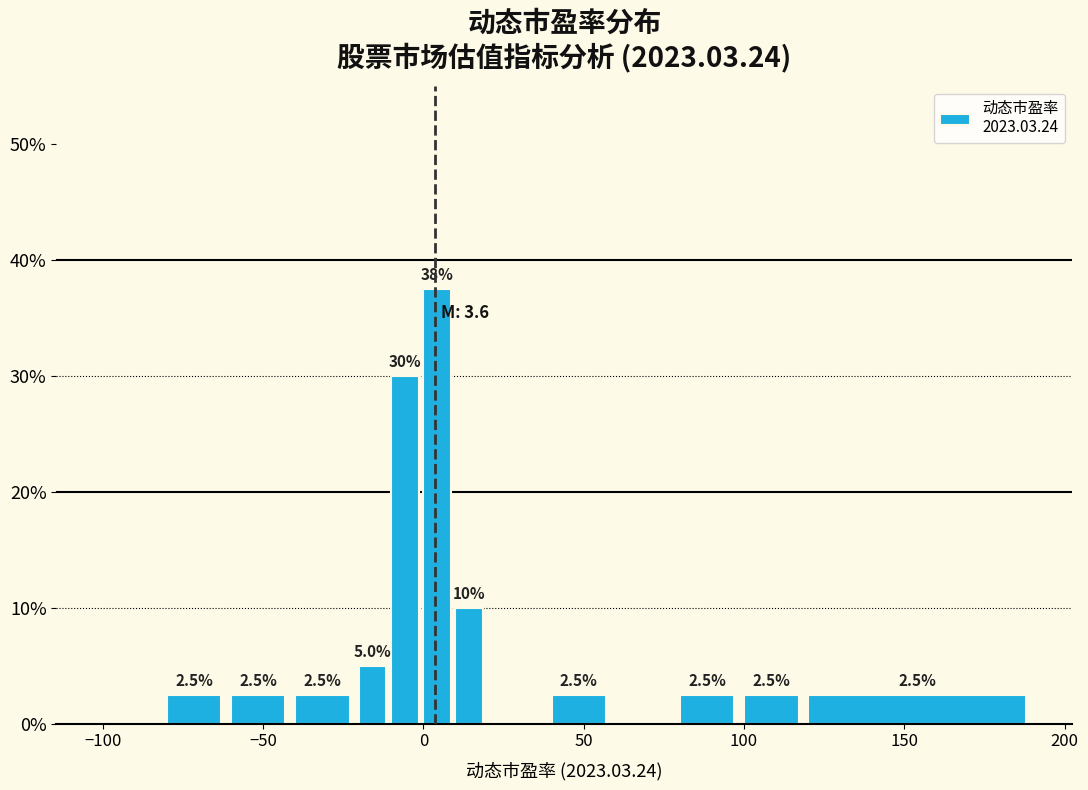

Read against the x-axis, roughly where is the centre of the tallest bar?

5